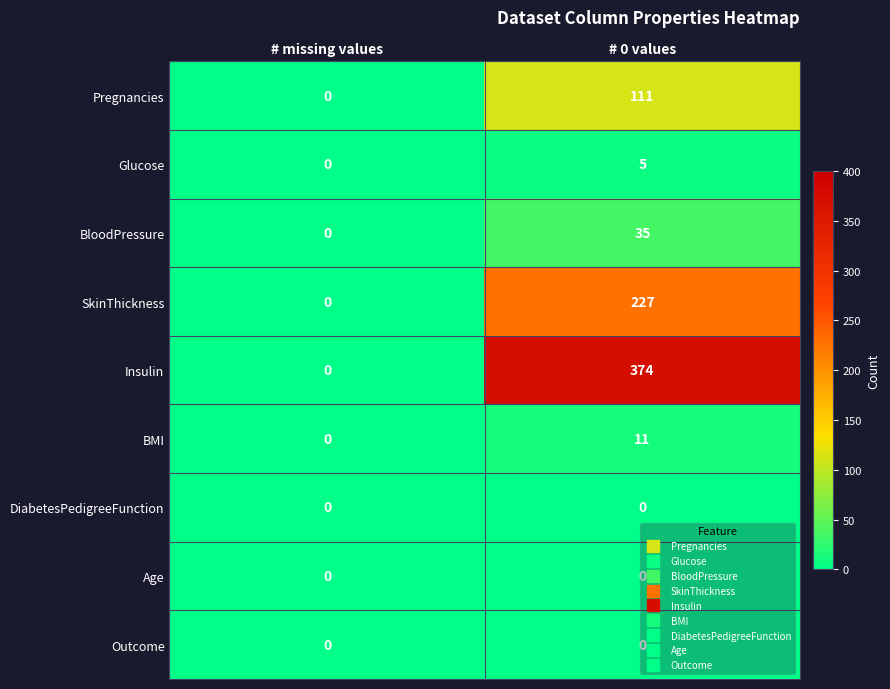

Rank the categories by BloodPressure value from lowest to highest.

# missing values, # 0 values